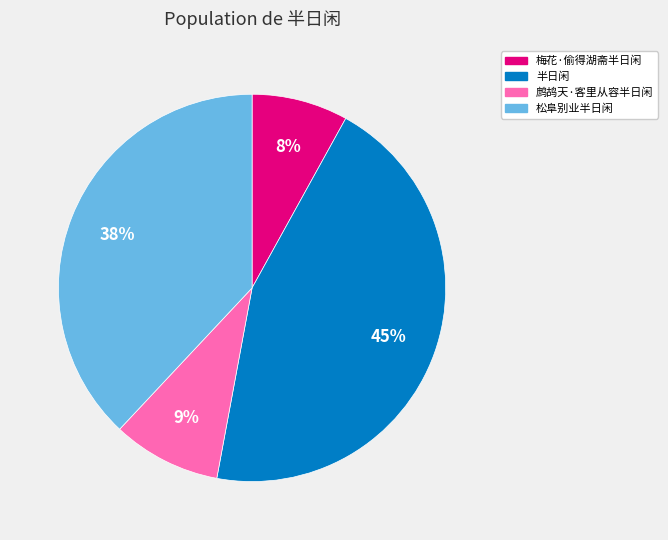

How many slices are in this pie chart?

4